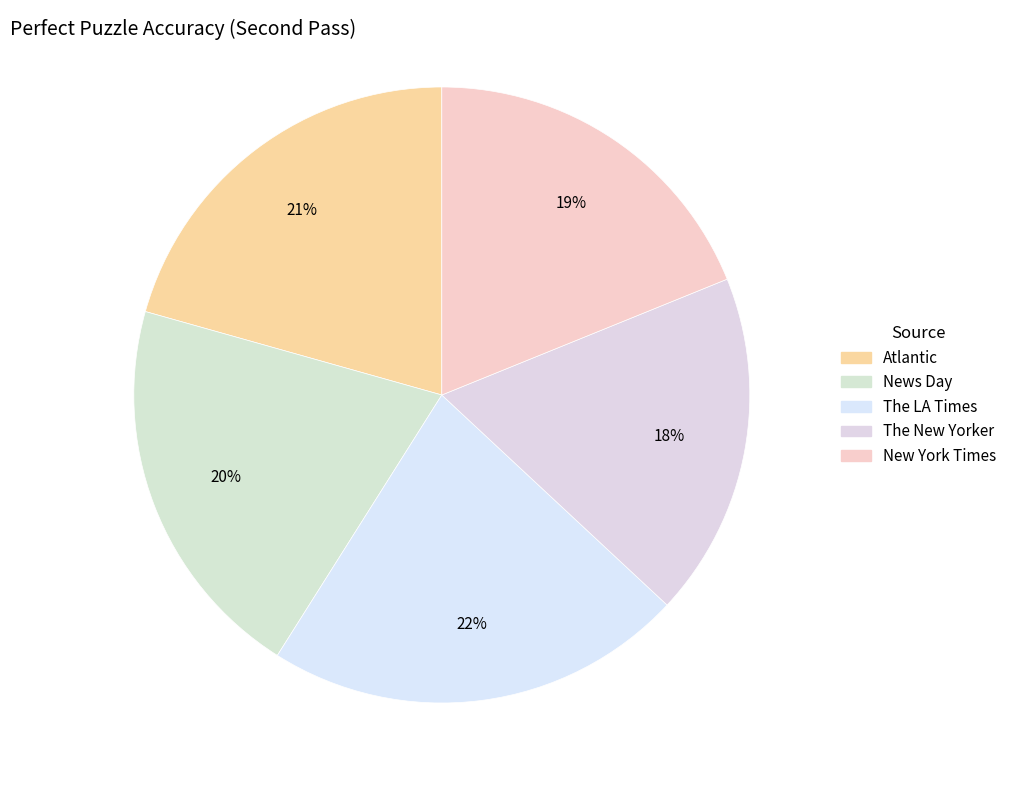

To the nearest percent, what percentage of the pie is The New Yorker?

18%